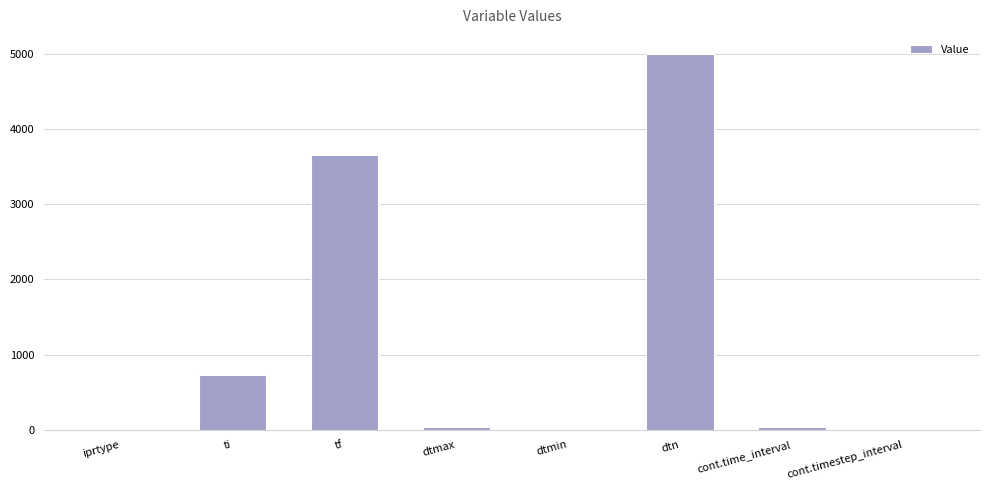

What is the sum of all values?

9447.9